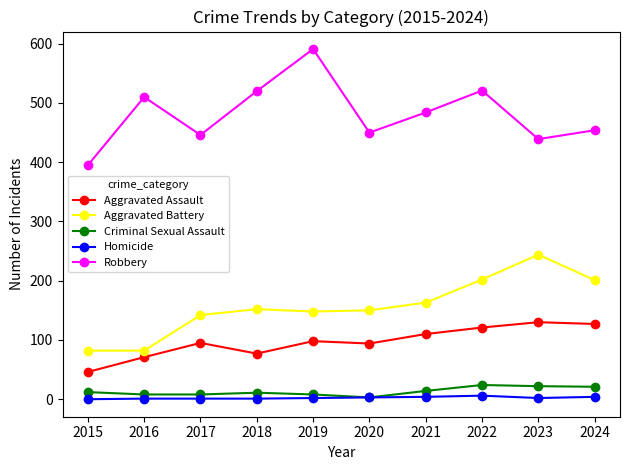

At how many categories does at least one series exceed 504?

4